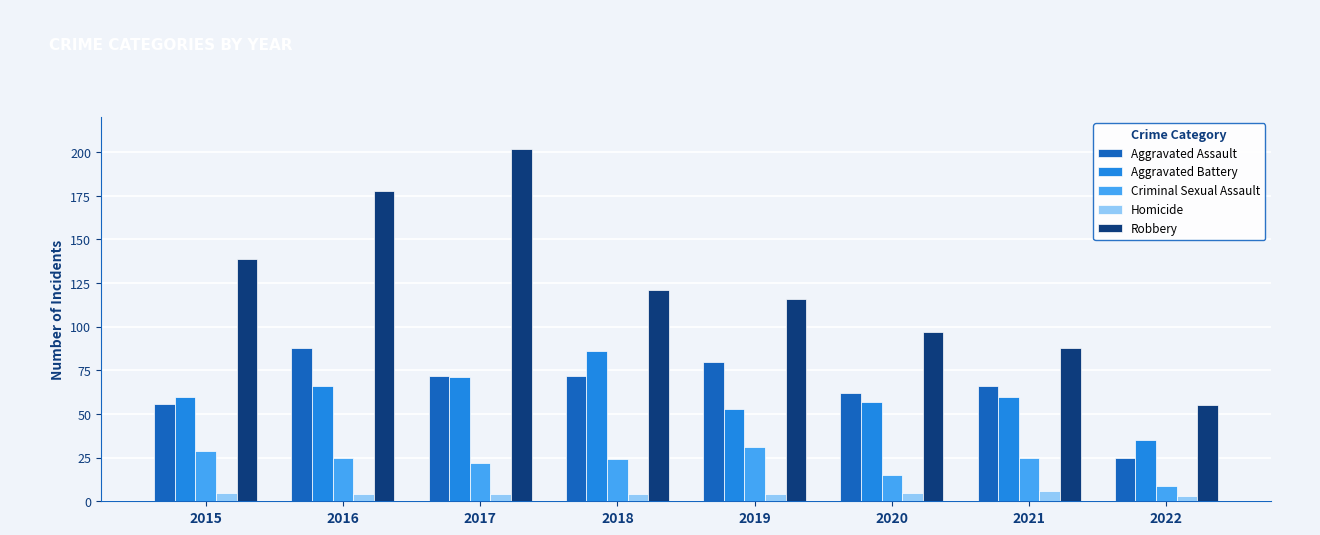

What is the highest value of the Aggravated Assault series?

88